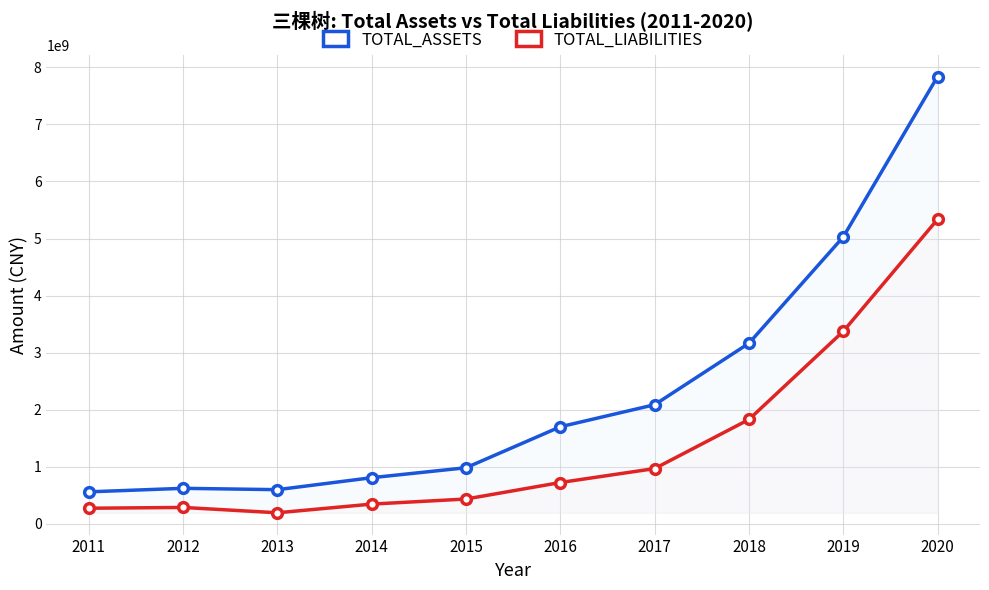

Is the value of TOTAL_LIABILITIES at 2018 greater than the value of TOTAL_ASSETS at 2019?

No